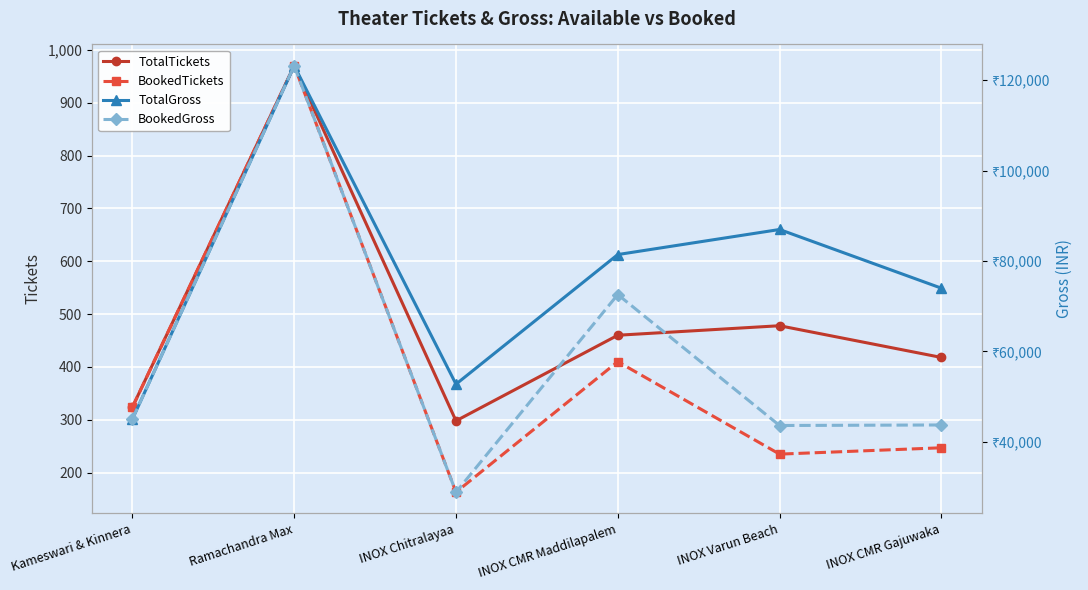

At which category does BookedGross reach its first local peak?

Ramachandra Max